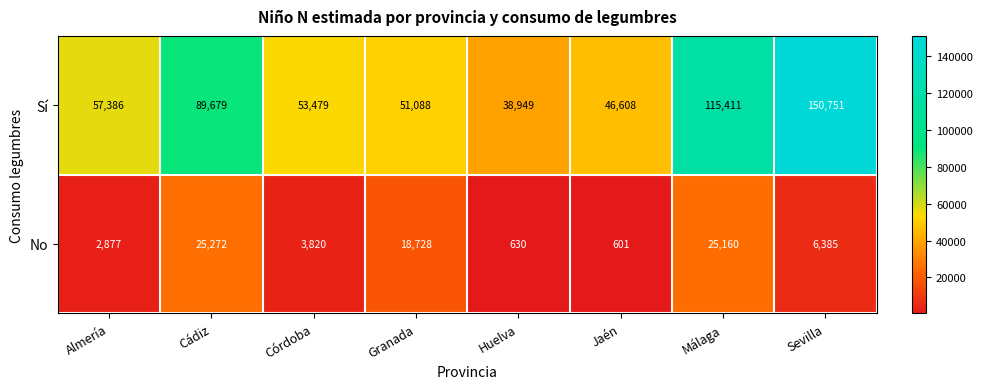

What is the spread (max minus min) of values at Málaga?

90251